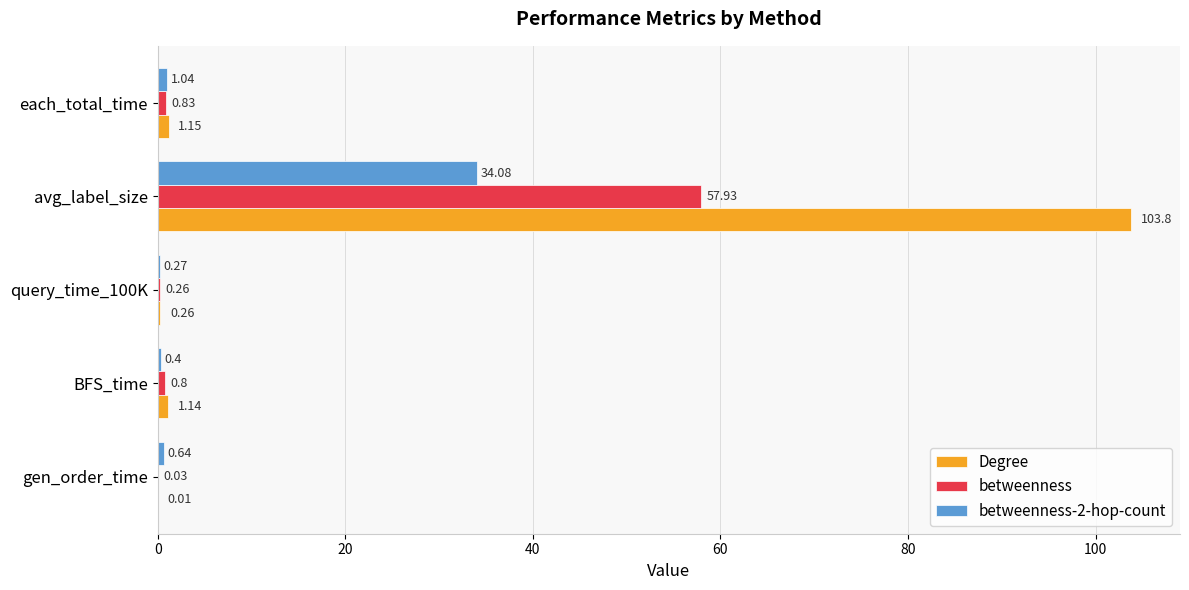

Between BFS_time and each_total_time, which series saw the biggest shift?

betweenness-2-hop-count